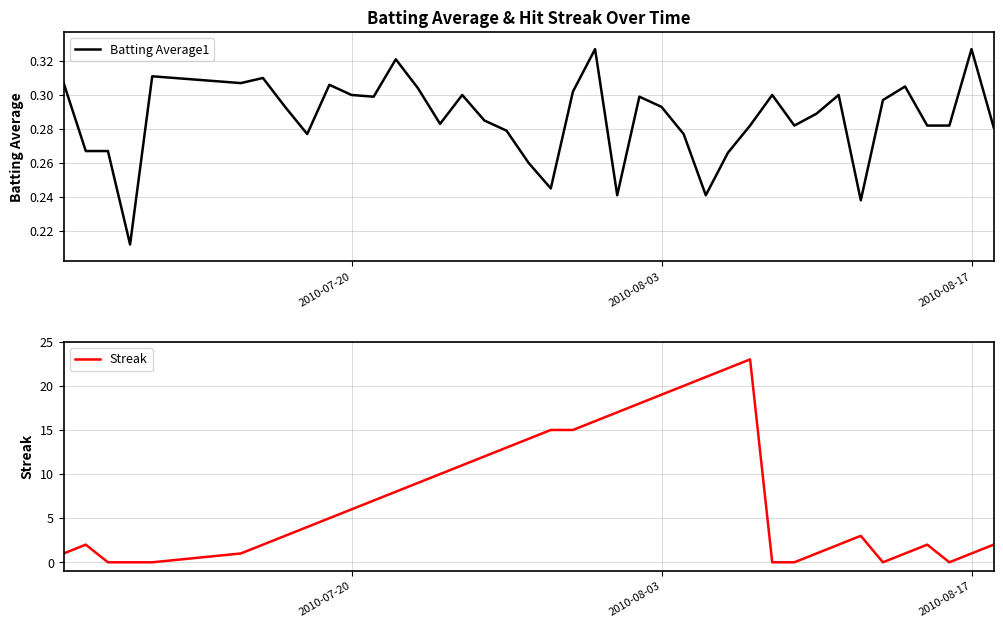

How many data points in Streak are less than 5?

20